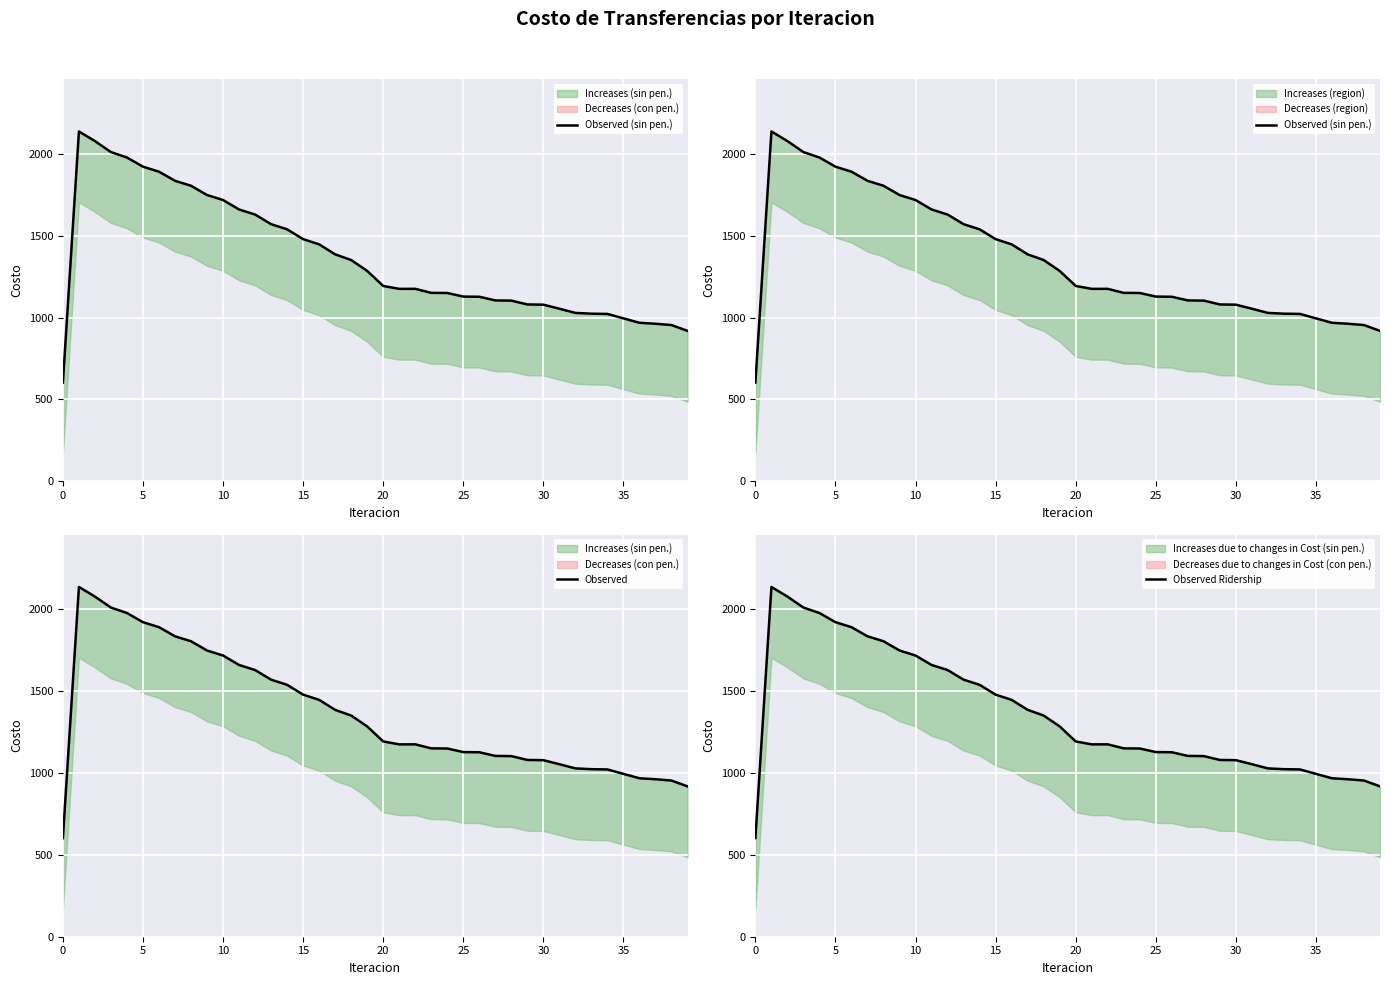

Which series has the widest spread of values?

Observed (sin pen.)